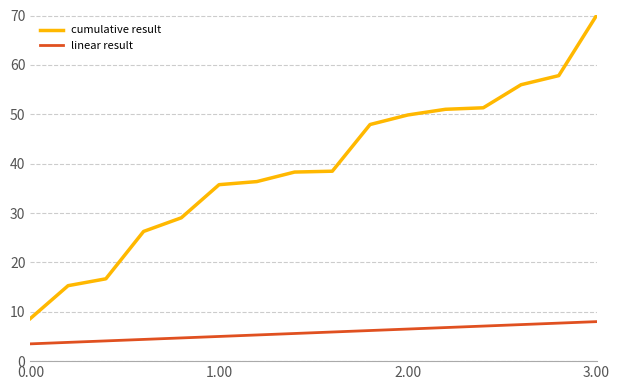

True or false: linear result and cumulative result intersect in this chart.

False